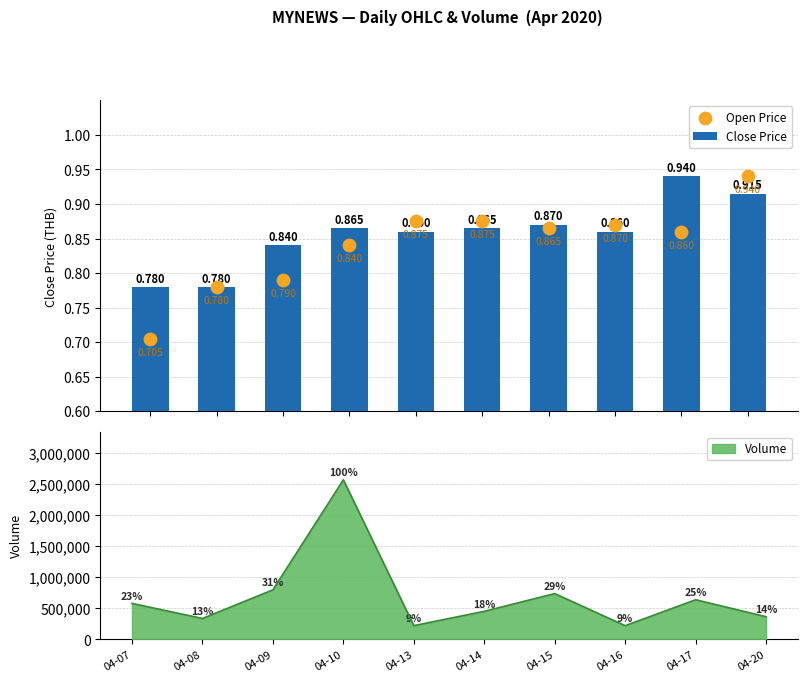

Is the value of Open Price at 04-08 greater than the value of Close Price at 04-07?

No